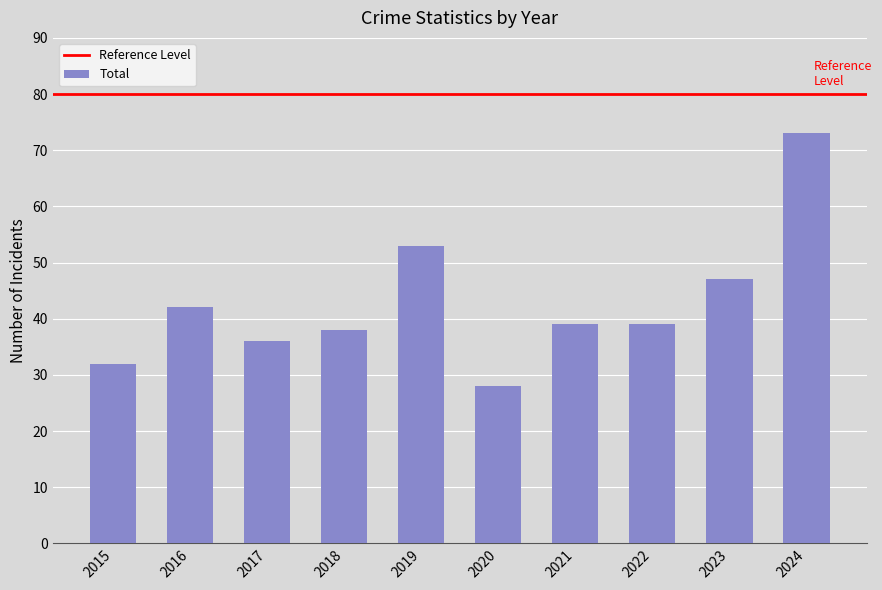

What is the maximum value shown in the chart?

73